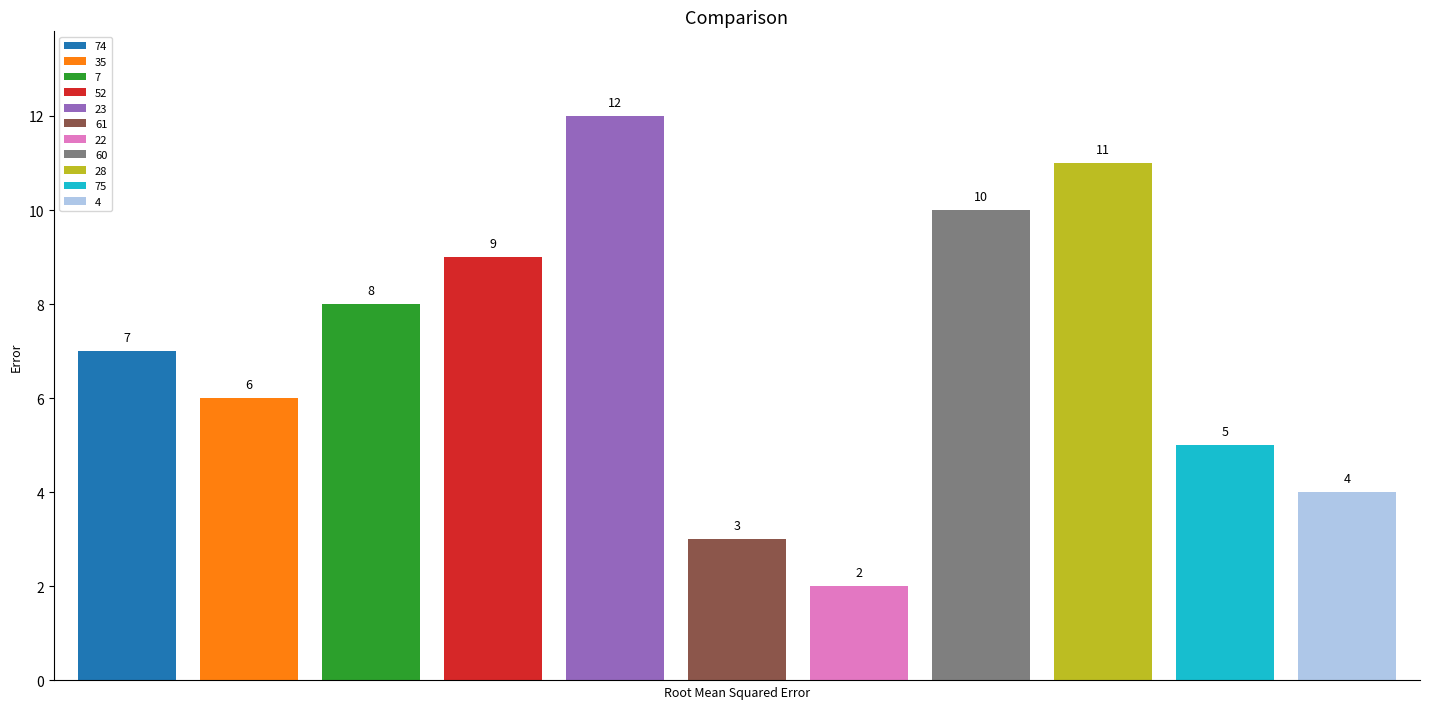

Which has a higher value, 61 or 4?

4